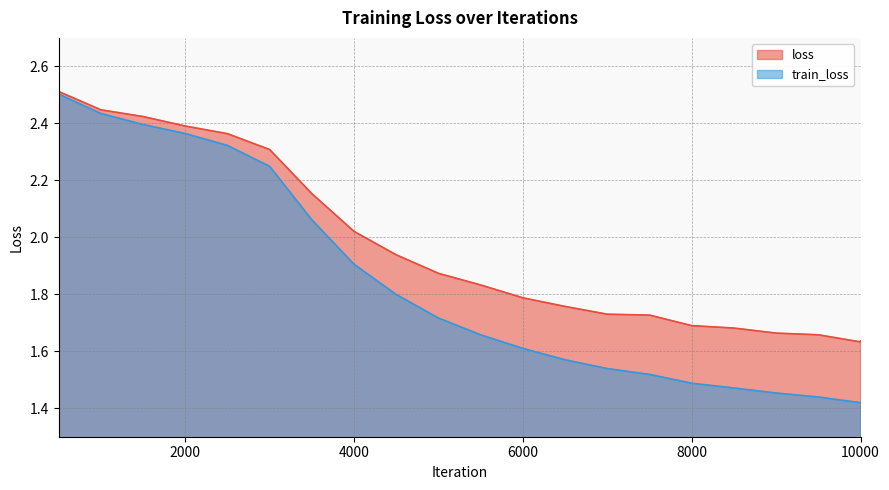

What is the maximum value shown in the chart?

2.5